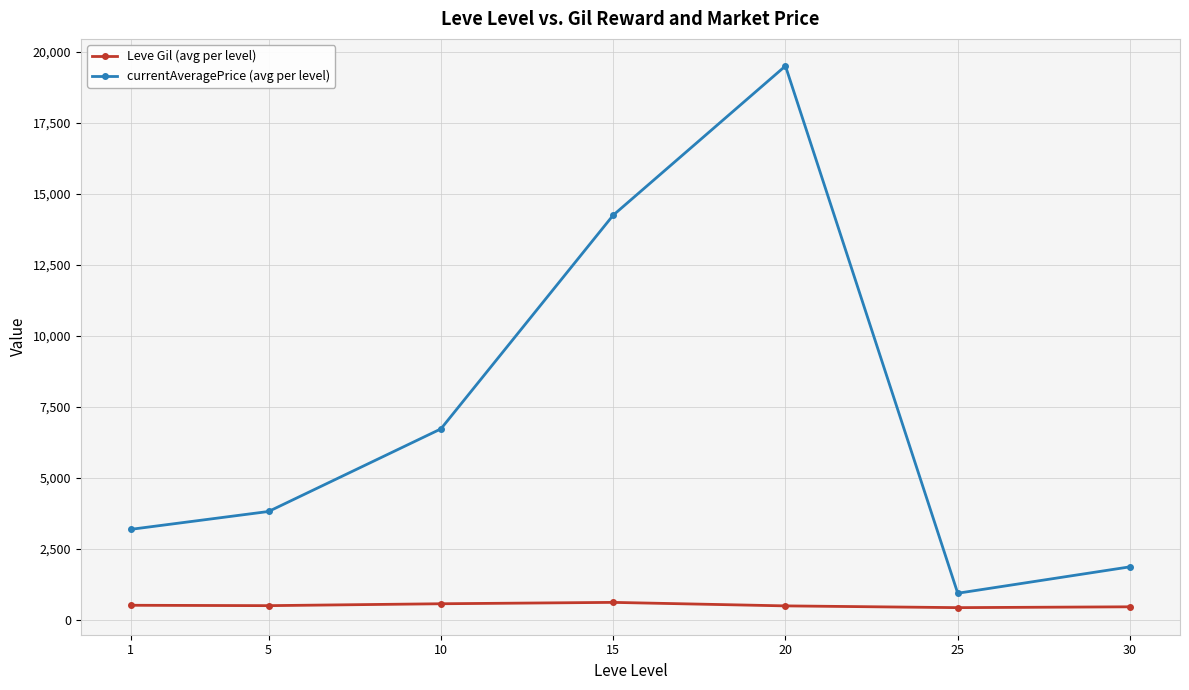

How many data points in currentAveragePrice (avg per level) are above 3821?

4